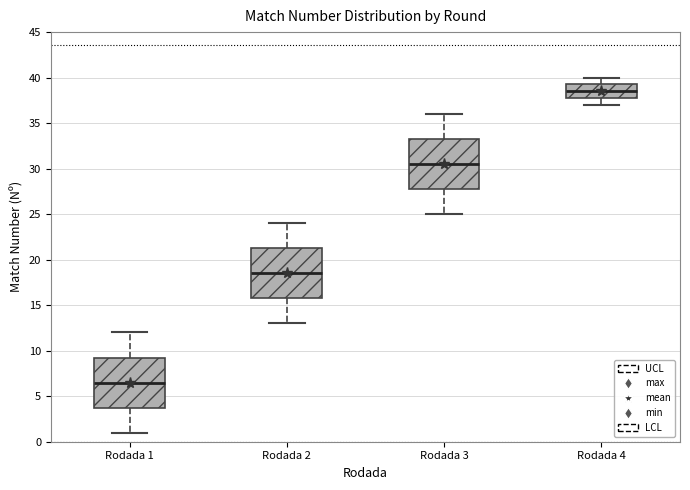

Which box's median line is the highest?

Rodada 4